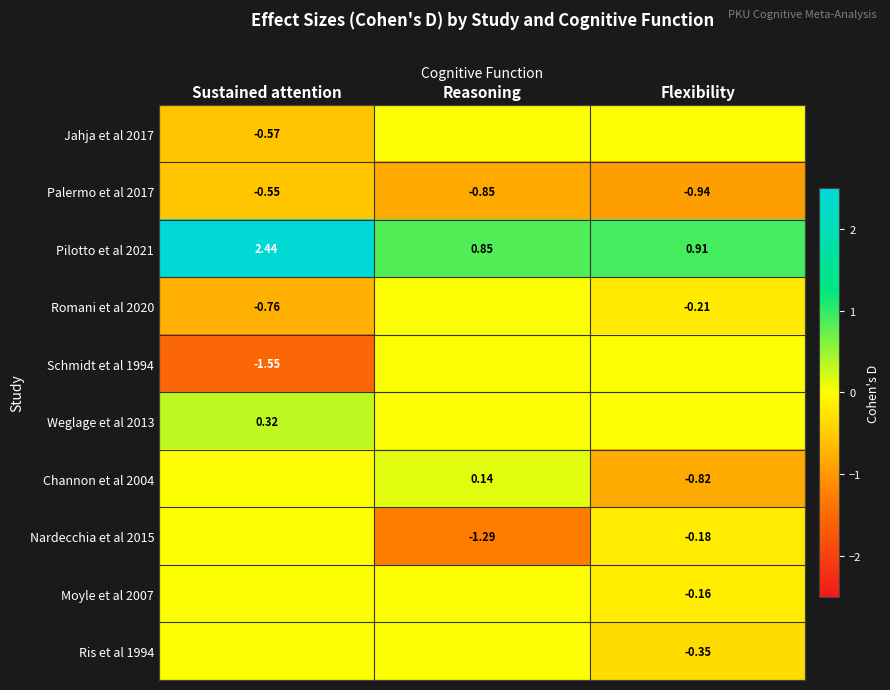

Is the value of Ris et al 1994 at Flexibility greater than the value of Weglage et al 2013 at Sustained attention?

No